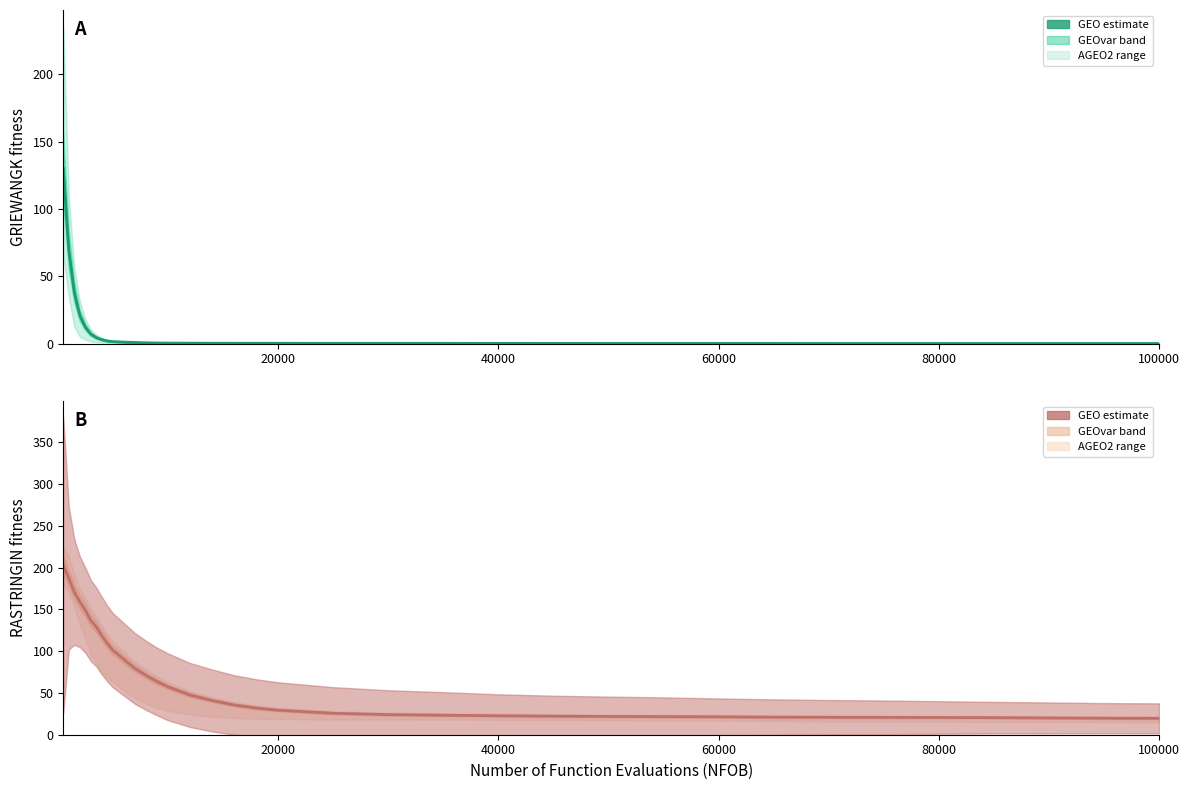

True or false: RASTRINGIN (GEO) line and GRIEWANGK (GEO) line cross at least once.

False